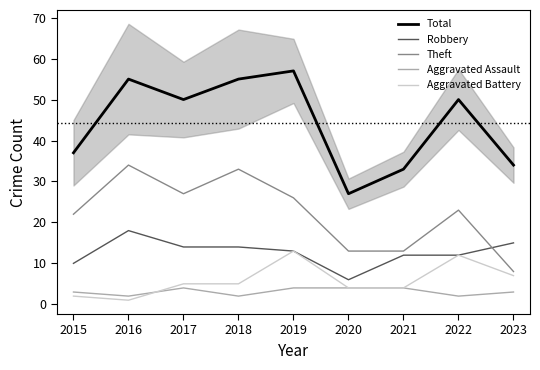

Between 2016 and 2017, which series saw the biggest shift?

Theft